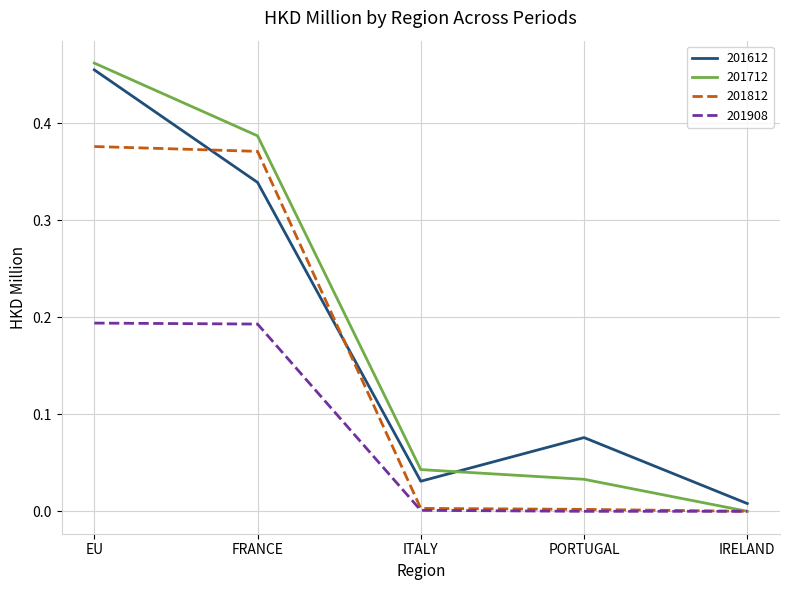

True or false: 201612 has a value of 0.0 at ITALY.

True